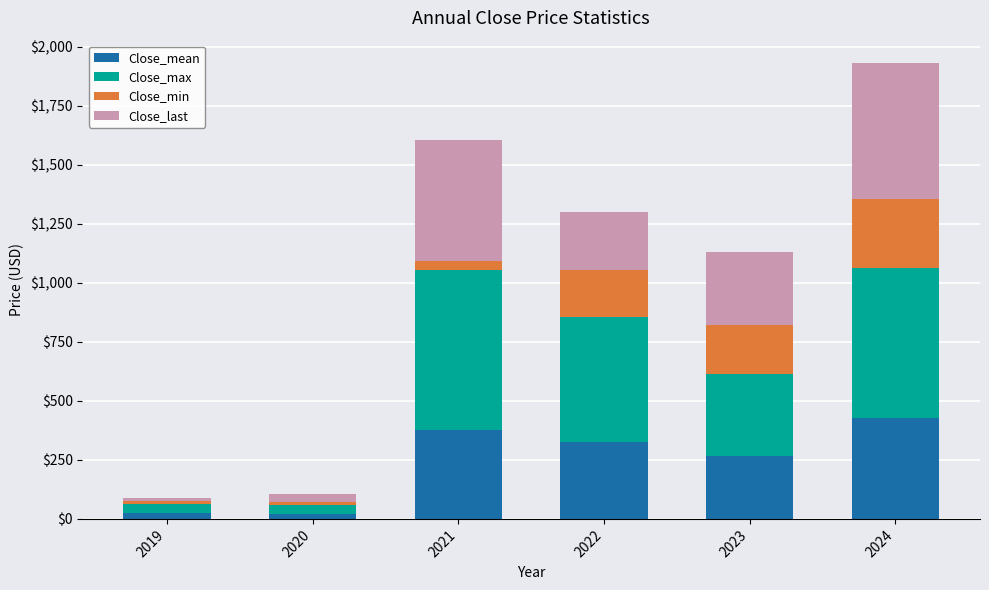

Is it true that Close_mean equals 456.7 at 2023?

False